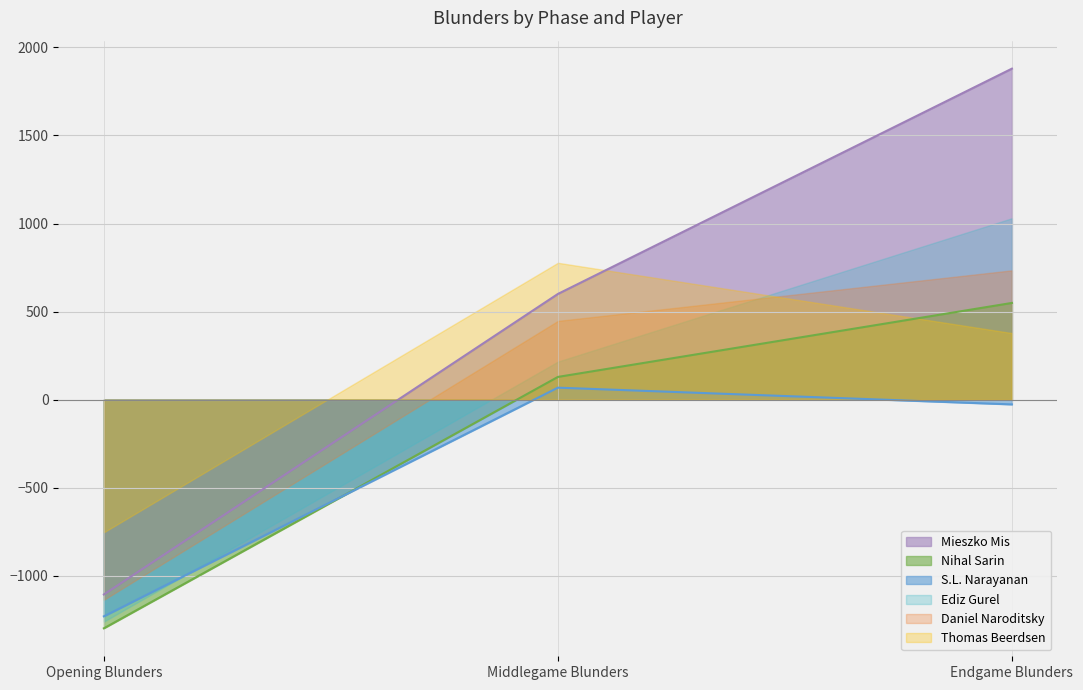

At how many categories does at least one series exceed 1136?

1